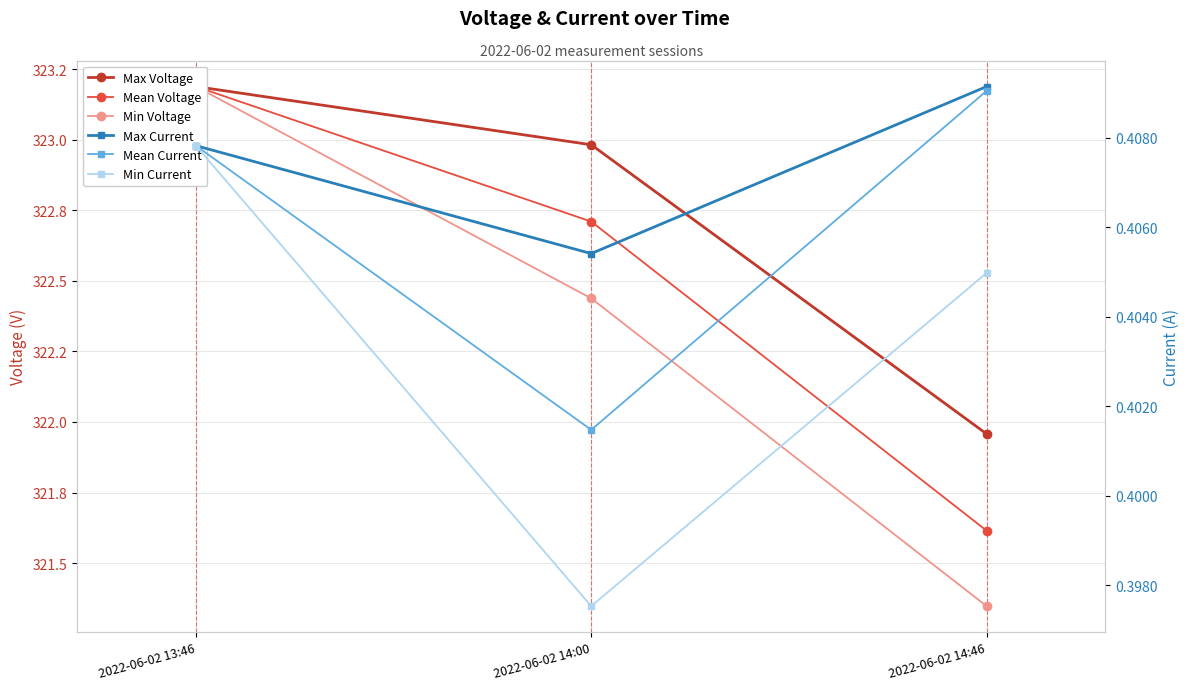

Which series changed the most between 2022-06-02 13:46 and 2022-06-02 14:00?

Min Voltage